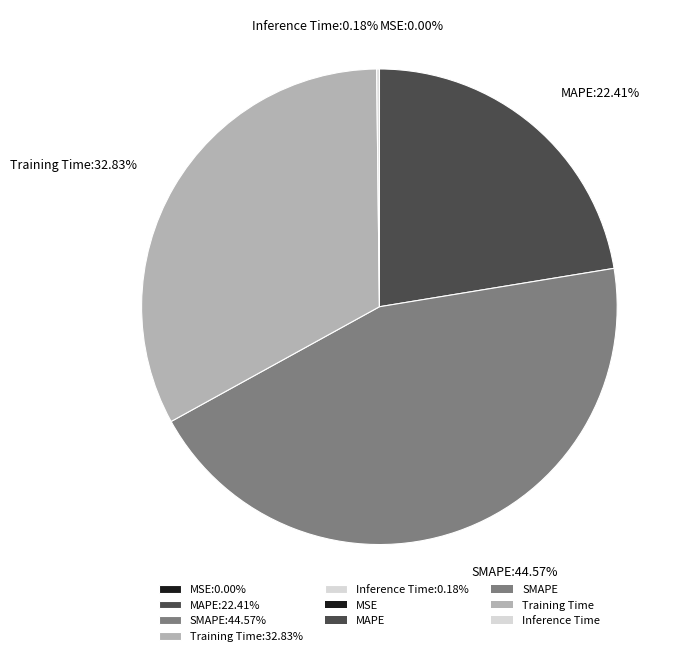

Is there any slice that represents more than half of the pie?

No